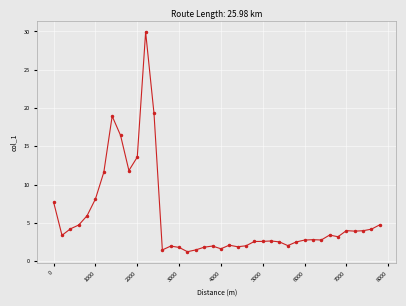

True or false: the data has more than 0 interior local peaks.

True